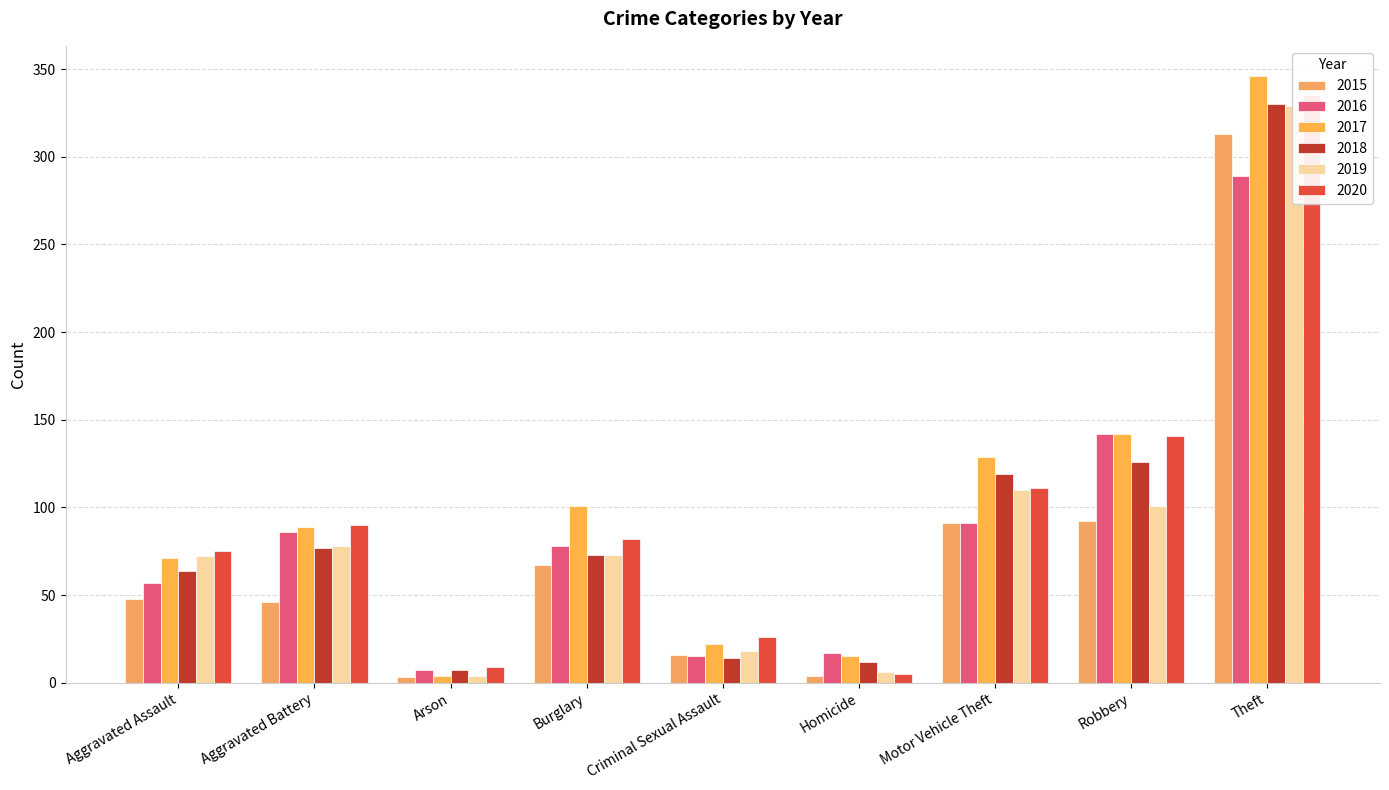

The 2019 series shows 10 at Criminal Sexual Assault. True or false?

False